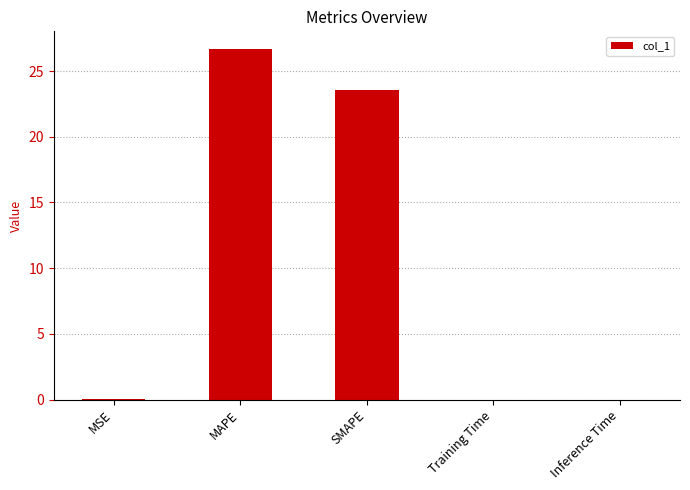

Which has a higher value, MAPE or Training Time?

MAPE